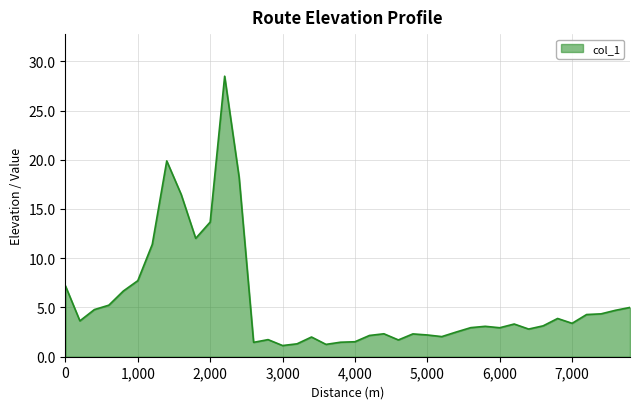

What is the greatest value displayed?

28.5